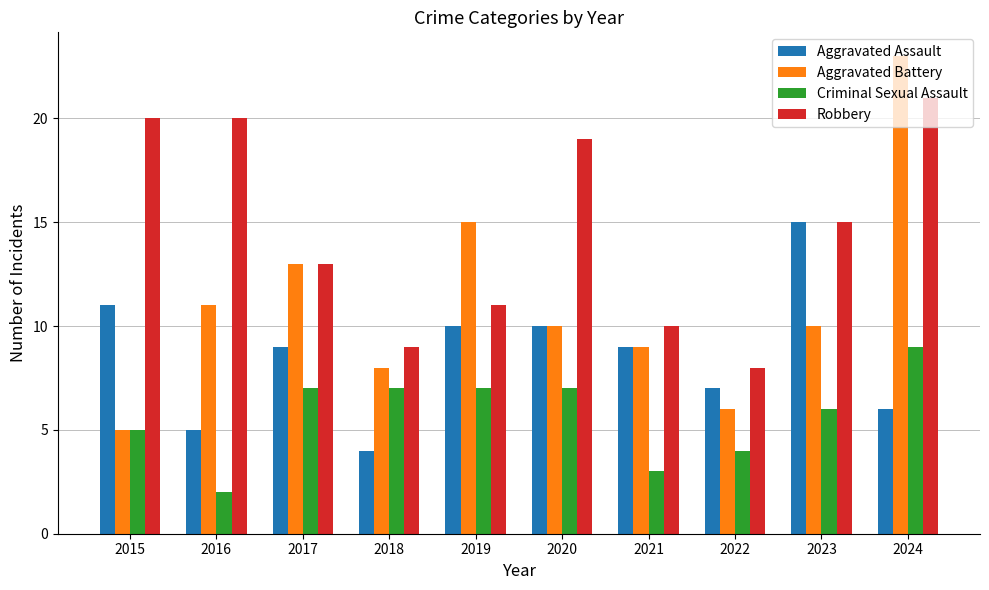

Which series has the largest total across all categories?

Robbery